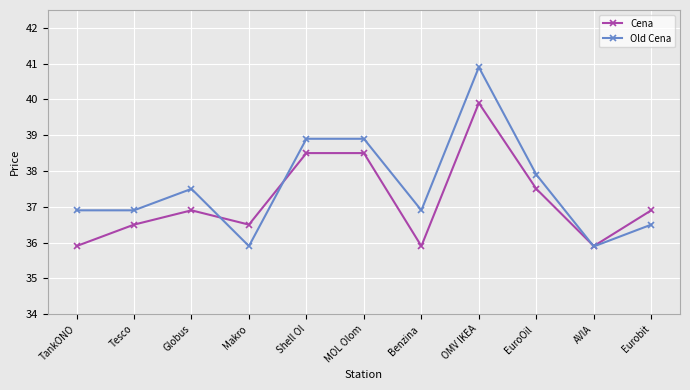

What is the sum of the Cena values at AVIA and Tesco?

72.4